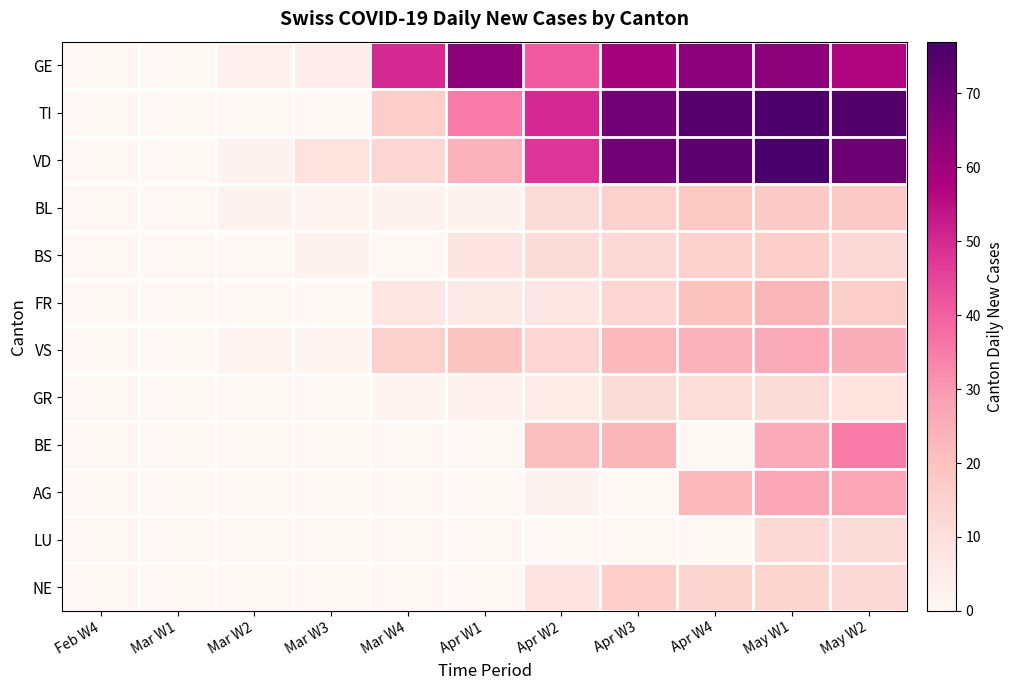

Between Mar W2 and May W2, which series saw the biggest shift?

TI